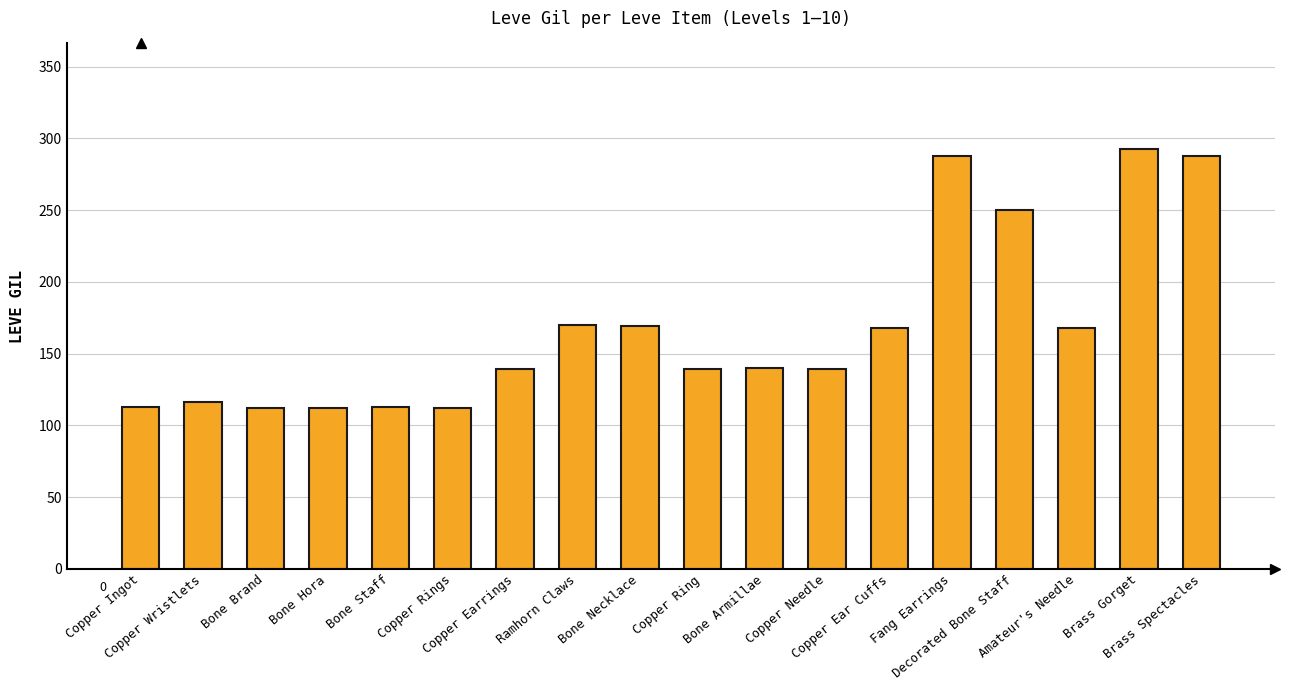

What is the value of the 12th bar from the left?

139